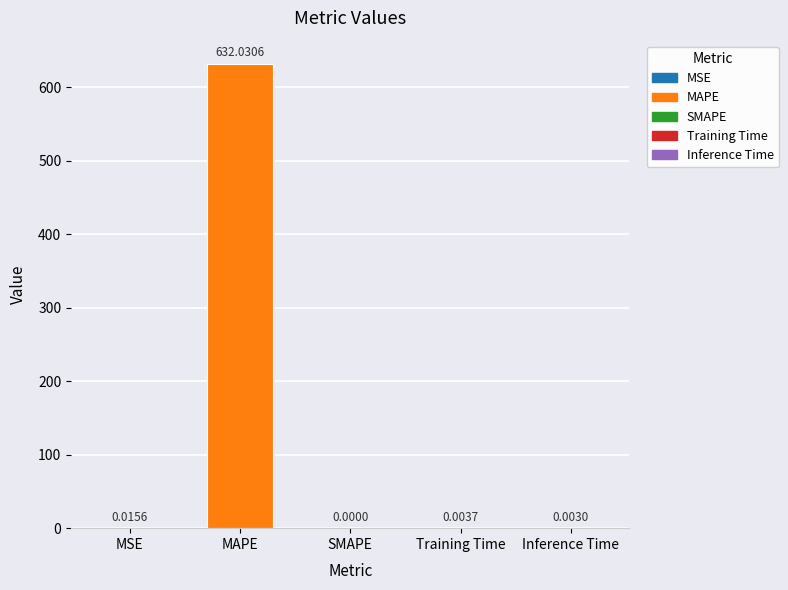

Which category has the highest value across all series?

MAPE